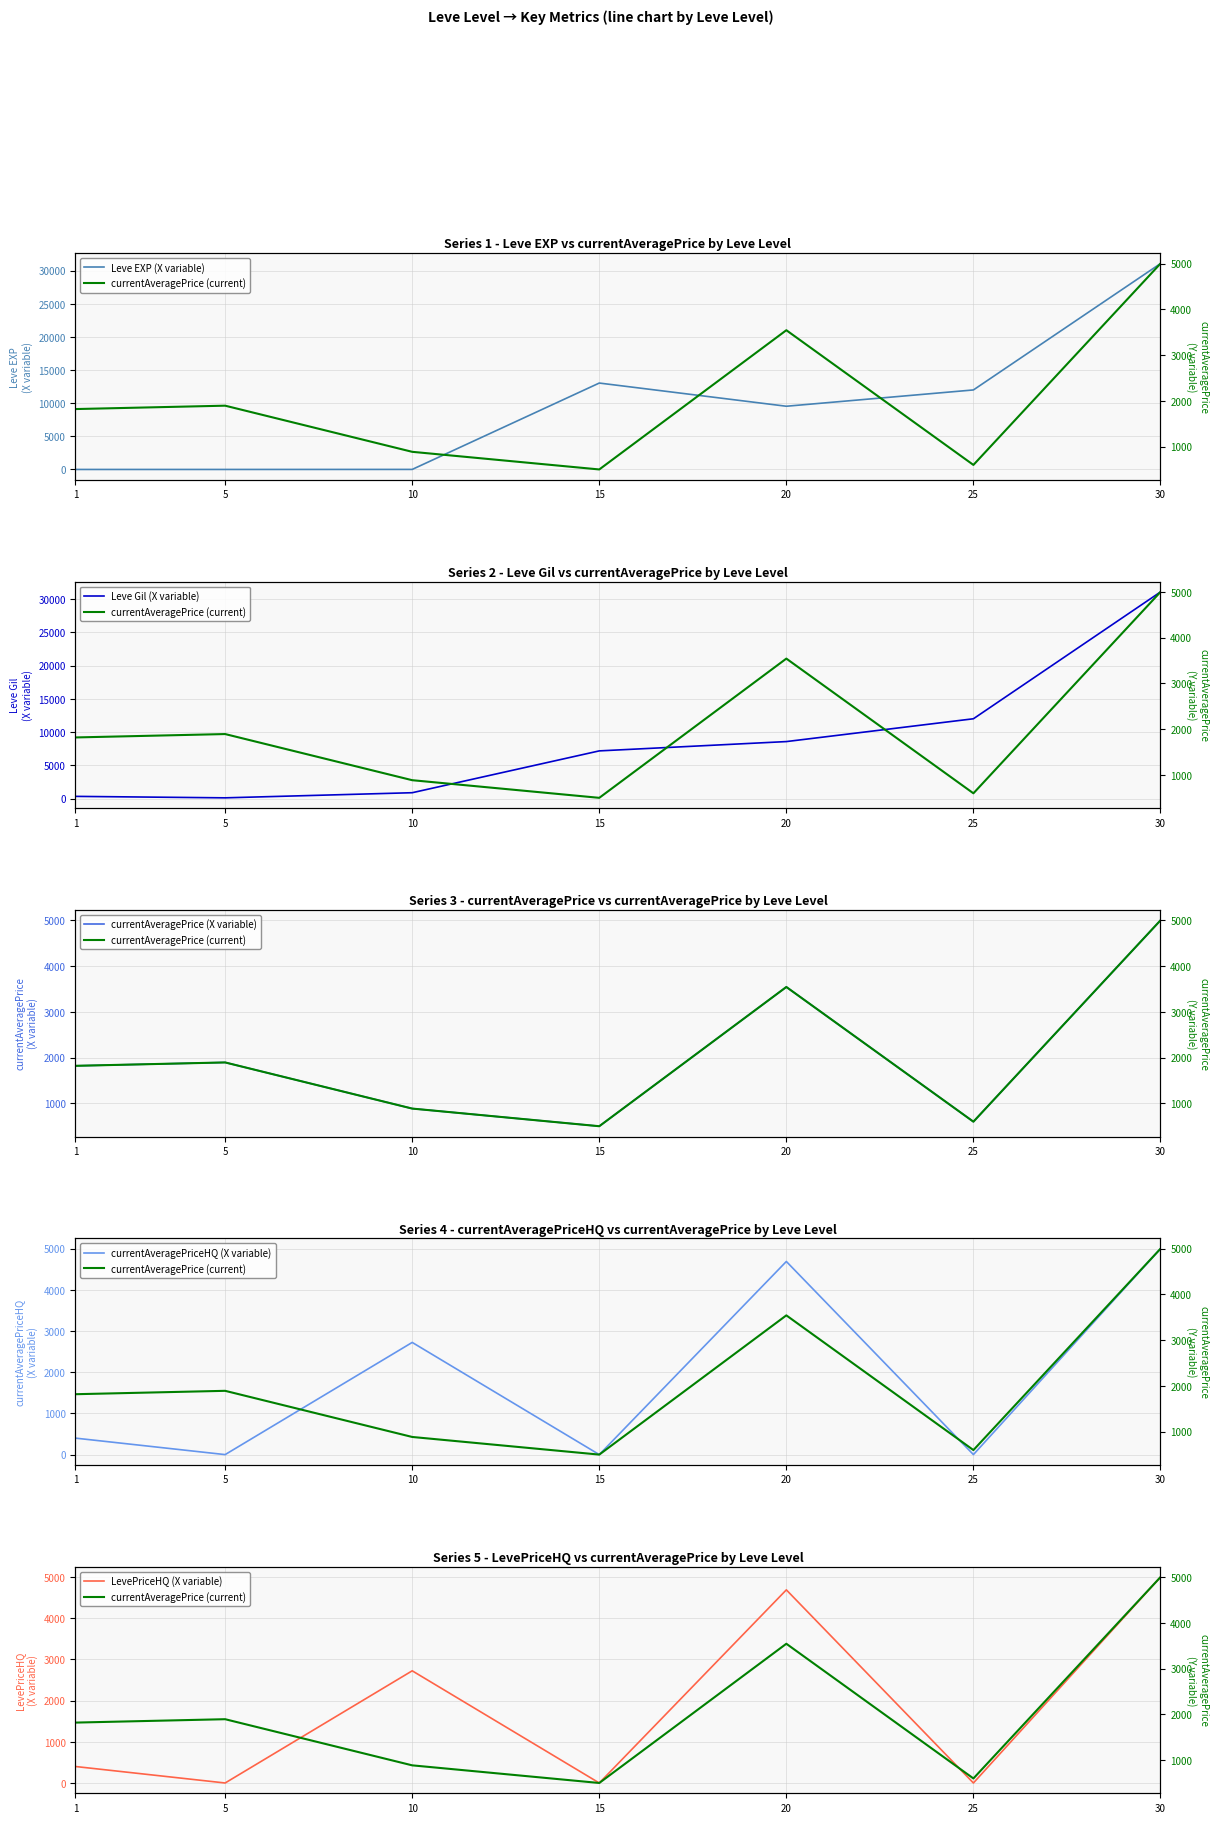

How many categories are shown in the chart?

7